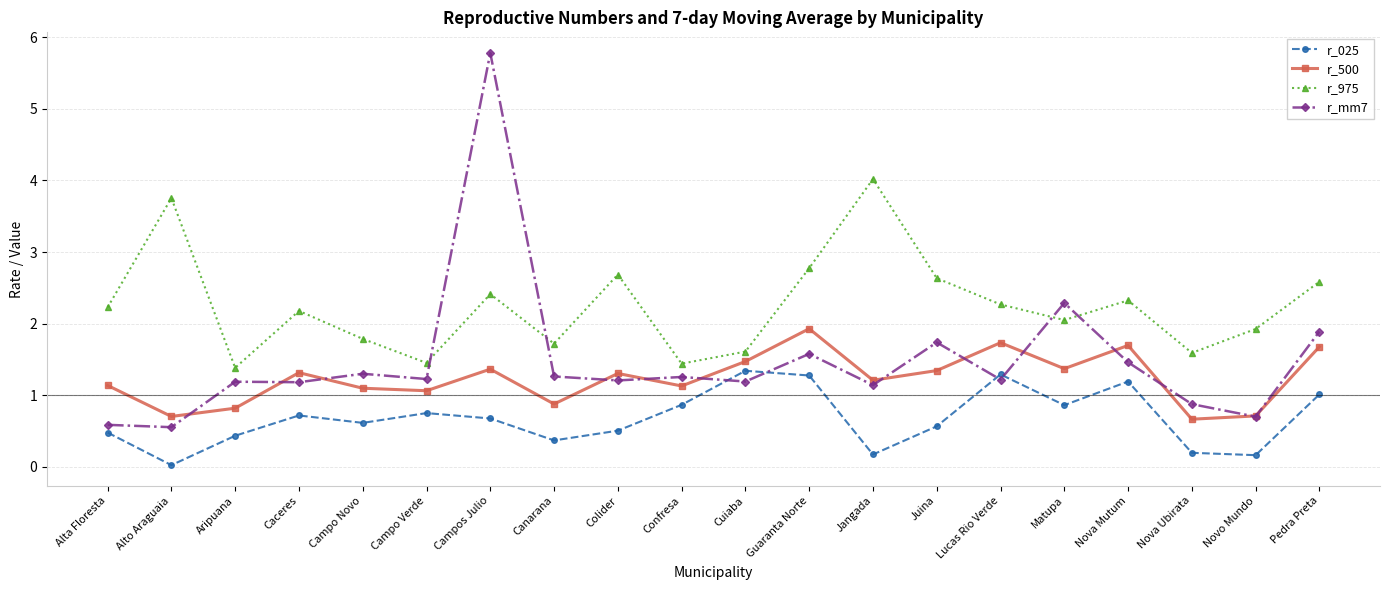

How many interior local peaks does the r_975 series have?

6